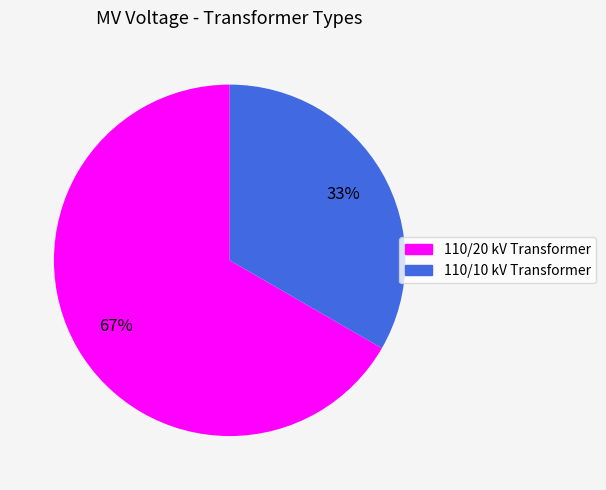

Is there any slice that represents more than half of the pie?

Yes